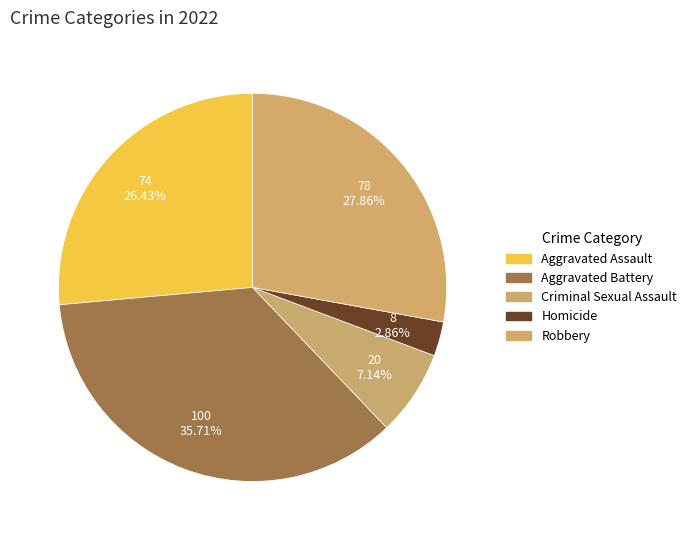

To the nearest percent, what portion does Aggravated Battery represent?

36%